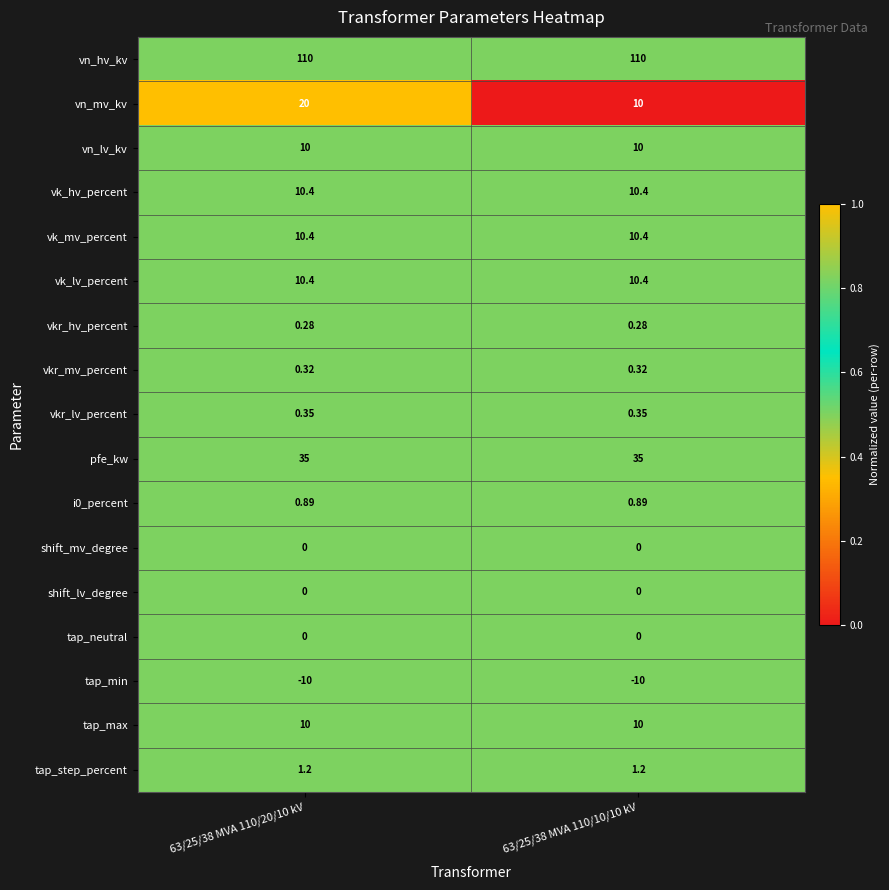

Which series has the widest spread of values?

vn_mv_kv